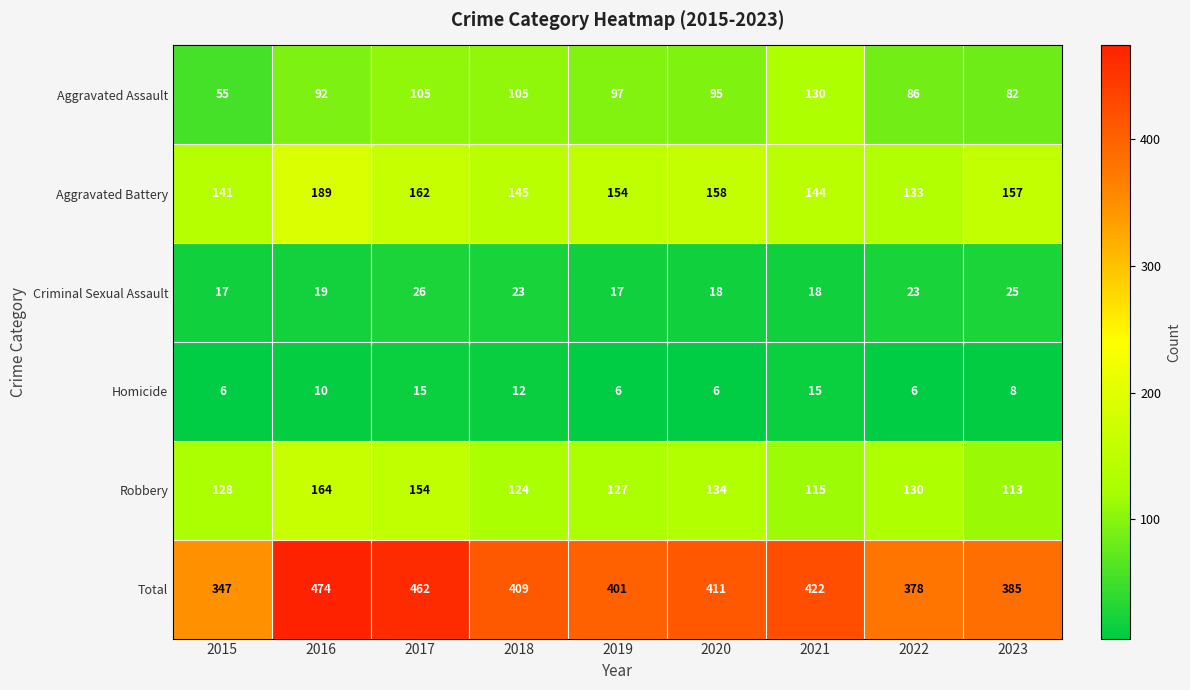

What is the difference between the maximum and minimum values in the Aggravated Battery series?

56